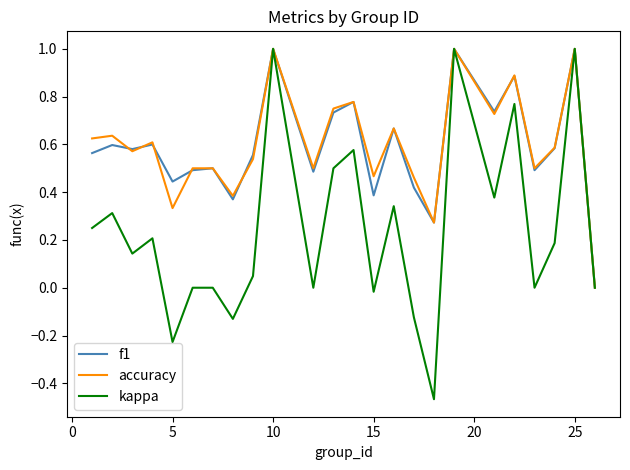

True or false: kappa has more than 0 points higher than both neighbors.

True